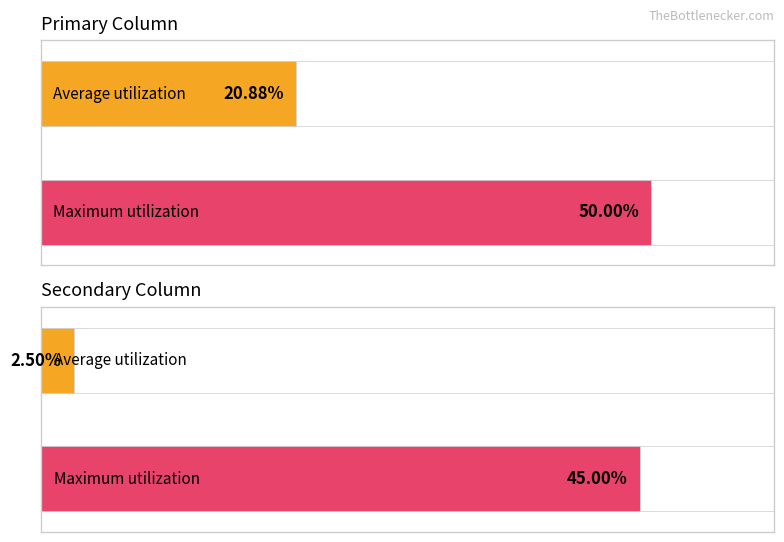

Which category has the highest value in the Average utilization series?

Primary